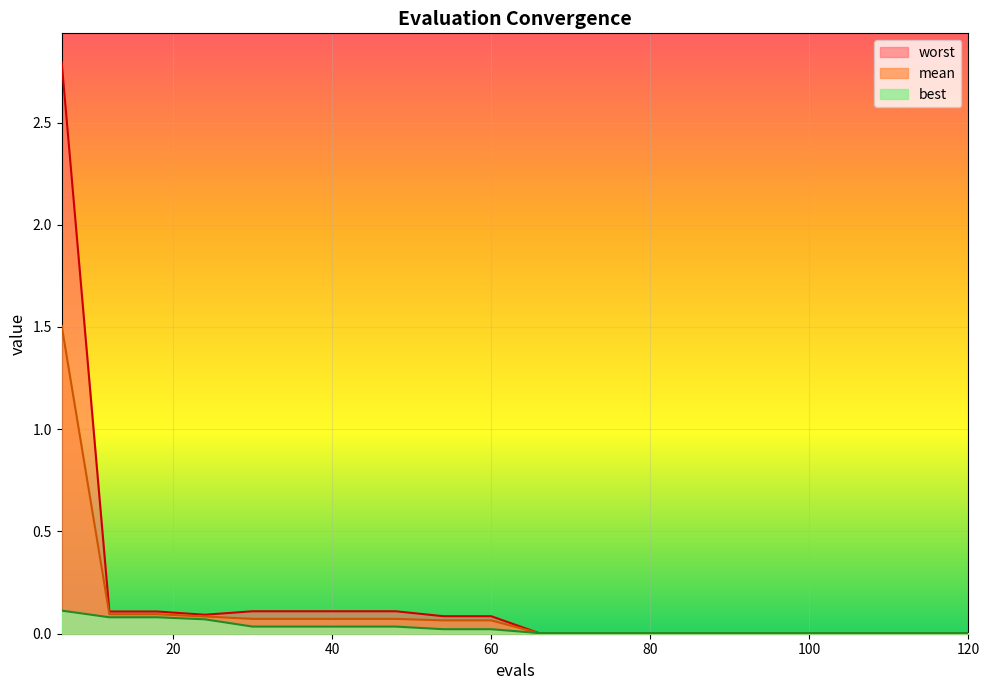

At 6, list the series in order from largest to smallest.

worst, mean, best